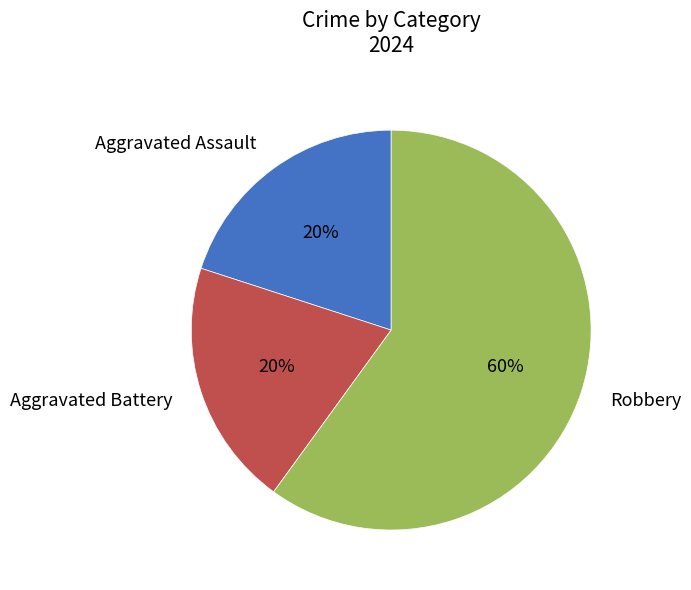

To the nearest percent, what is the combined percentage of Aggravated Battery and Robbery?

80%